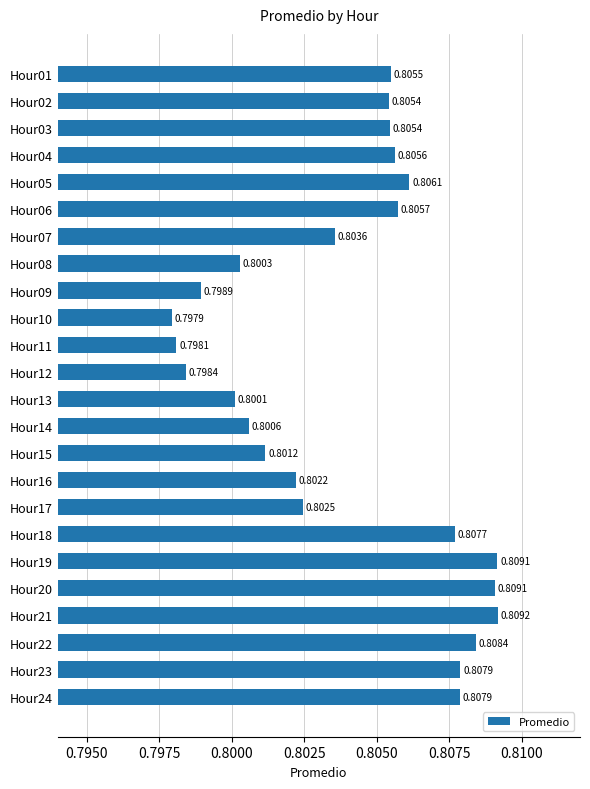

At which category does the chart reach its peak across all series?

Hour21